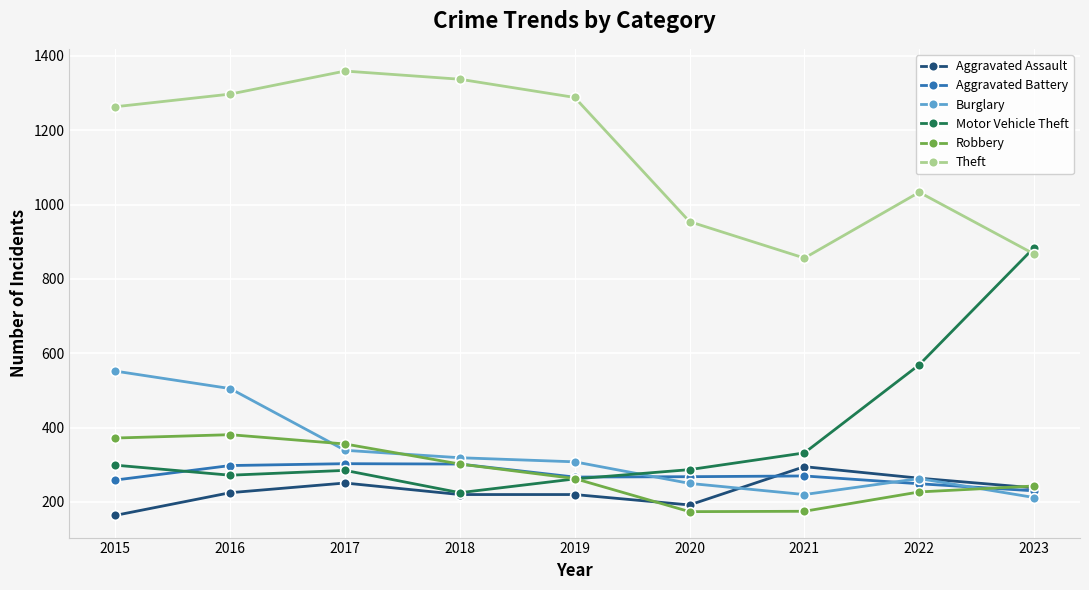

Which label corresponds to the largest value in the chart?

2017